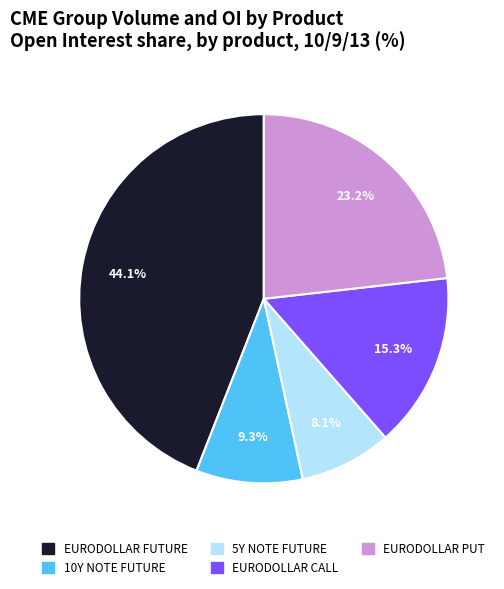

How much of the chart is everything except EURODOLLAR PUT?

76.8%